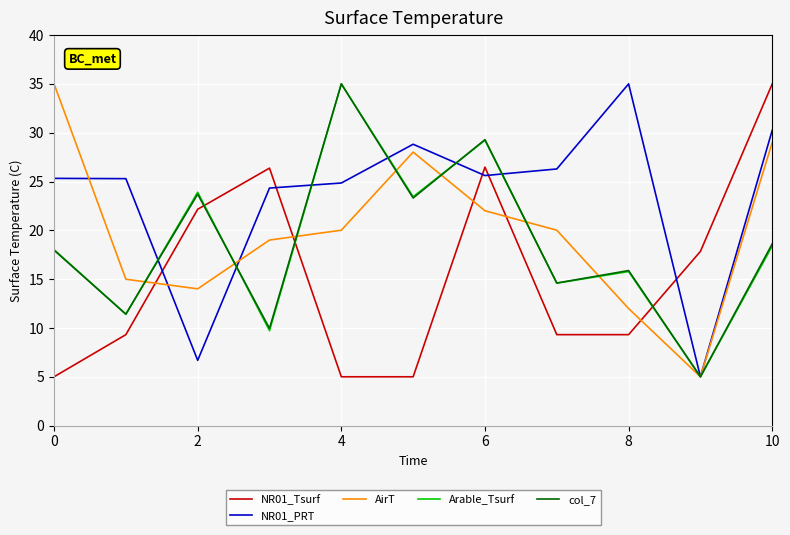

Which series has the largest total across all categories?

NR01_PRT